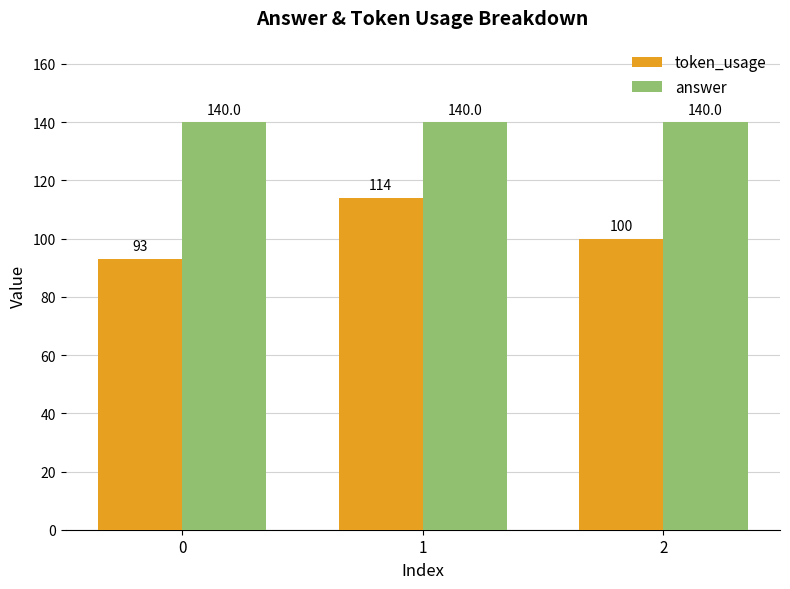

Reading left to right, extract all data points from this chart.

token_usage: 0=93	1=114	2=100
answer: 0=140	1=140	2=140